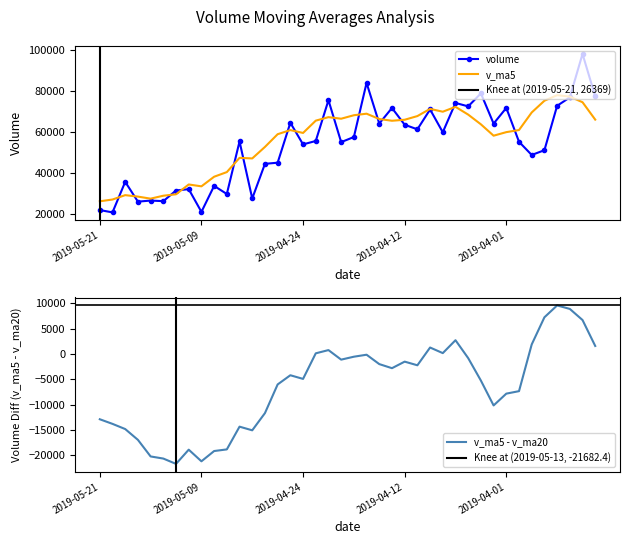

What is the sum of the volume values at 2019-04-15 and 2019-05-13?

103351.8